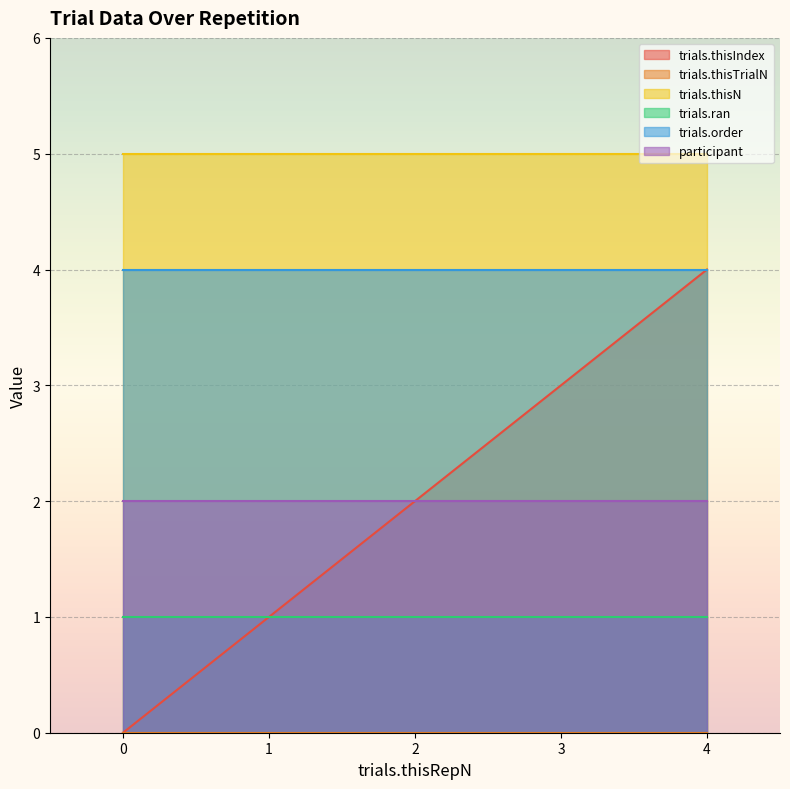

What is the difference between the highest and lowest values at 1?

5